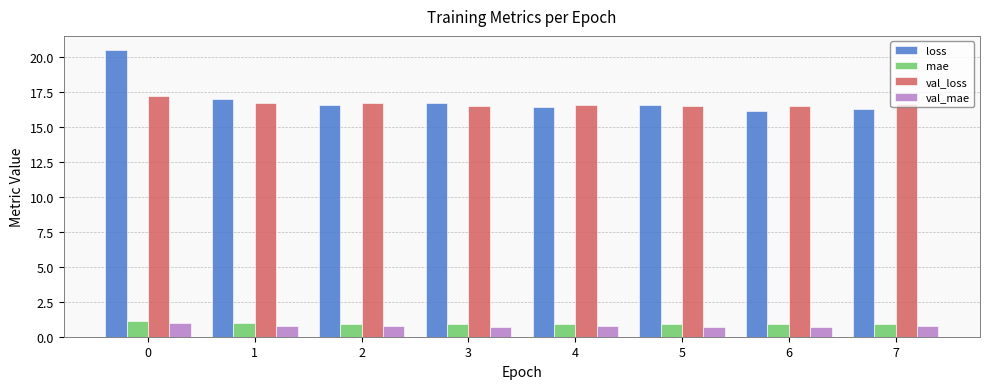

What is the greatest value displayed?

20.5